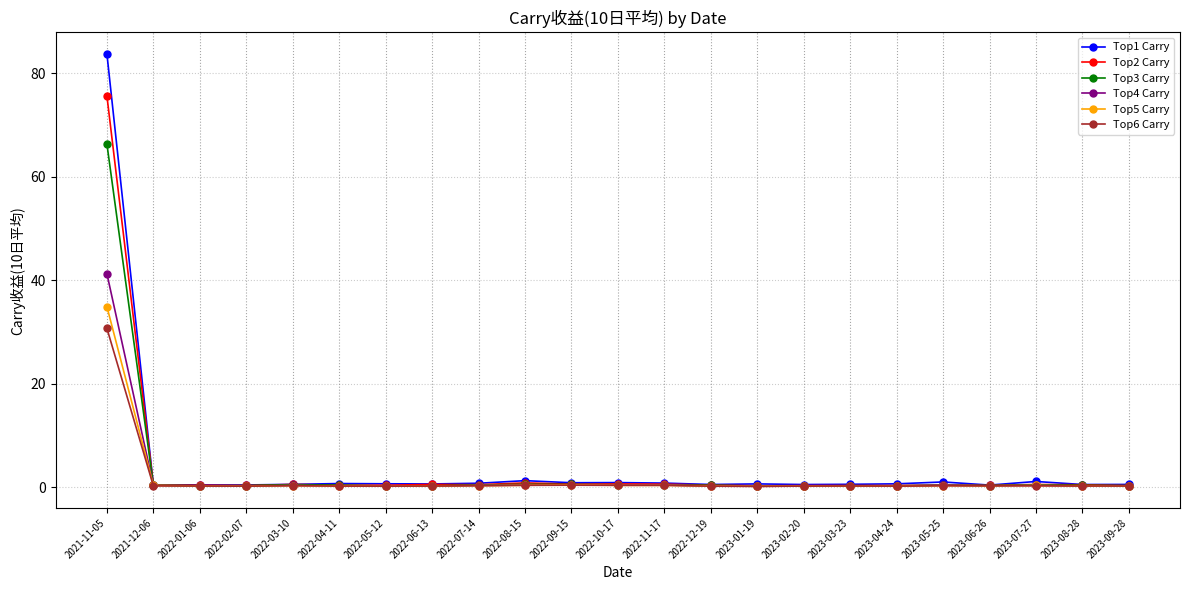

What is the average value of the Top6 Carry series?

1.6